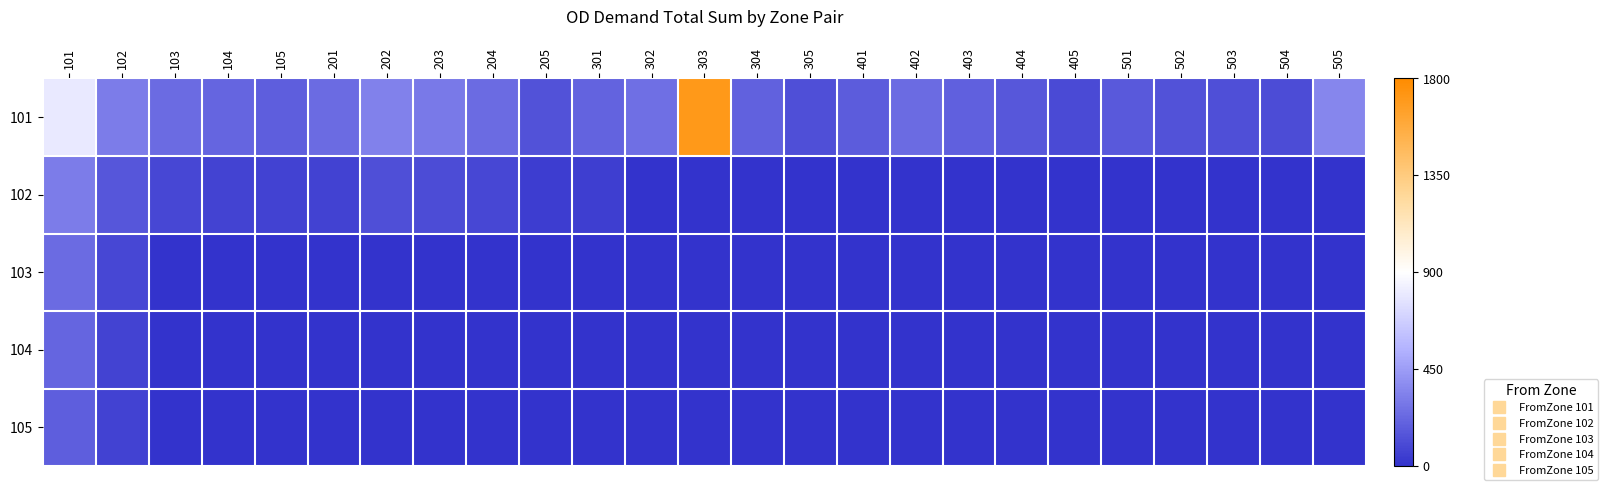

Which series has the largest range (max minus min)?

101